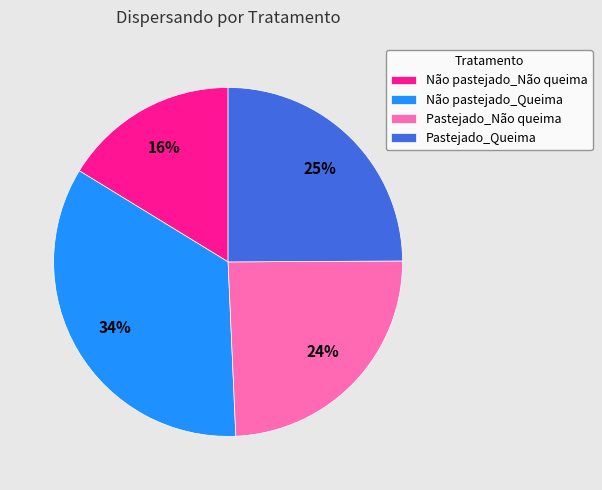

Is the sum of Não pastejado_Não queima and Não pastejado_Queima greater than half?

Yes